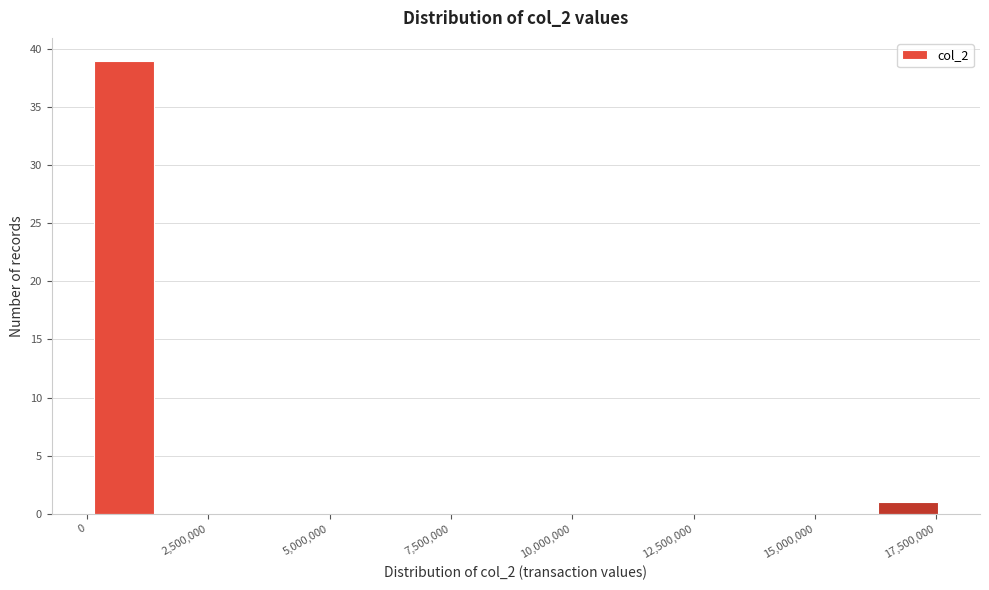

Read against the x-axis, roughly where is the centre of the tallest bar?

1000000